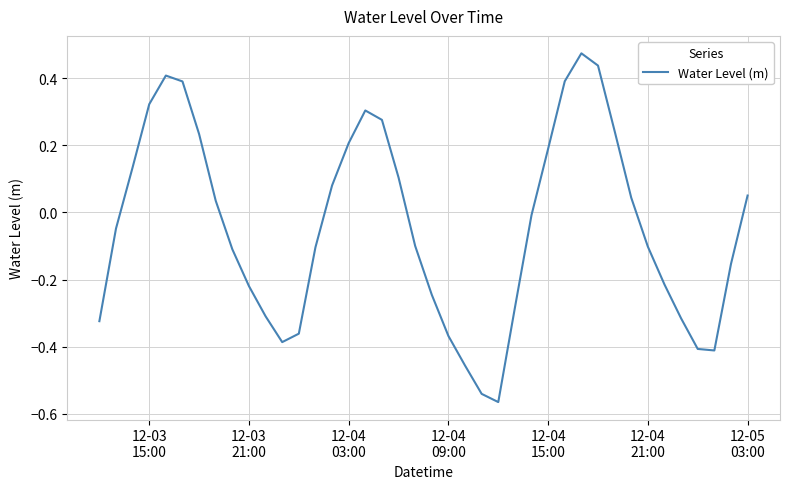

What is the difference between the maximum and minimum values?

1.0